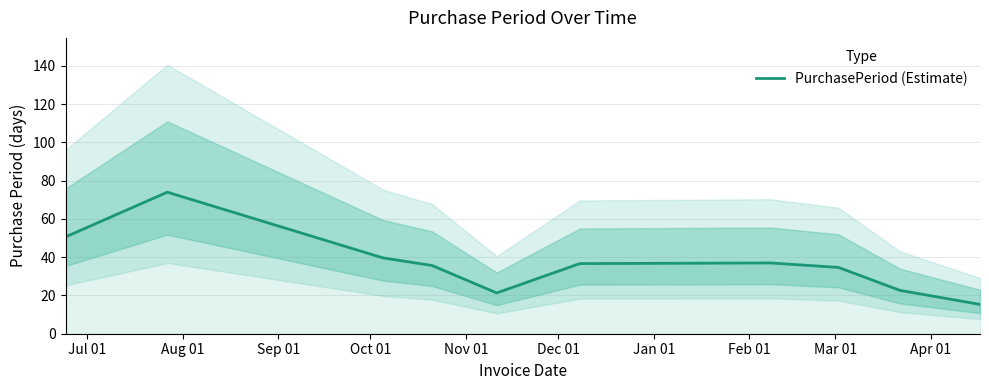

What is the minimum value for PurchasePeriod (Estimate)?

15.3